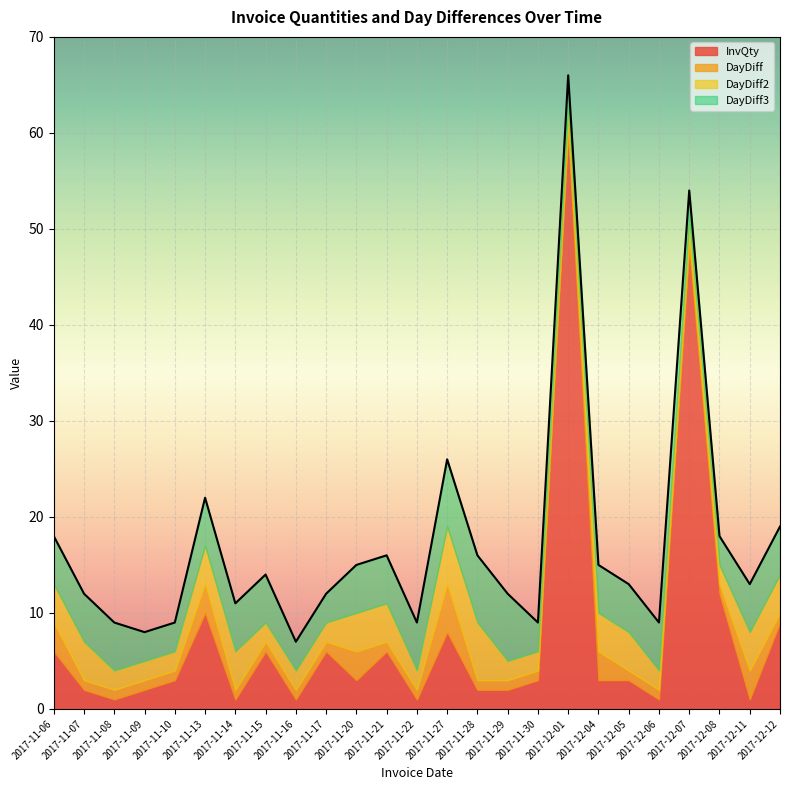

Rank the series at 2017-11-16 from lowest to highest value.

InvQty, DayDiff, DayDiff2, DayDiff3